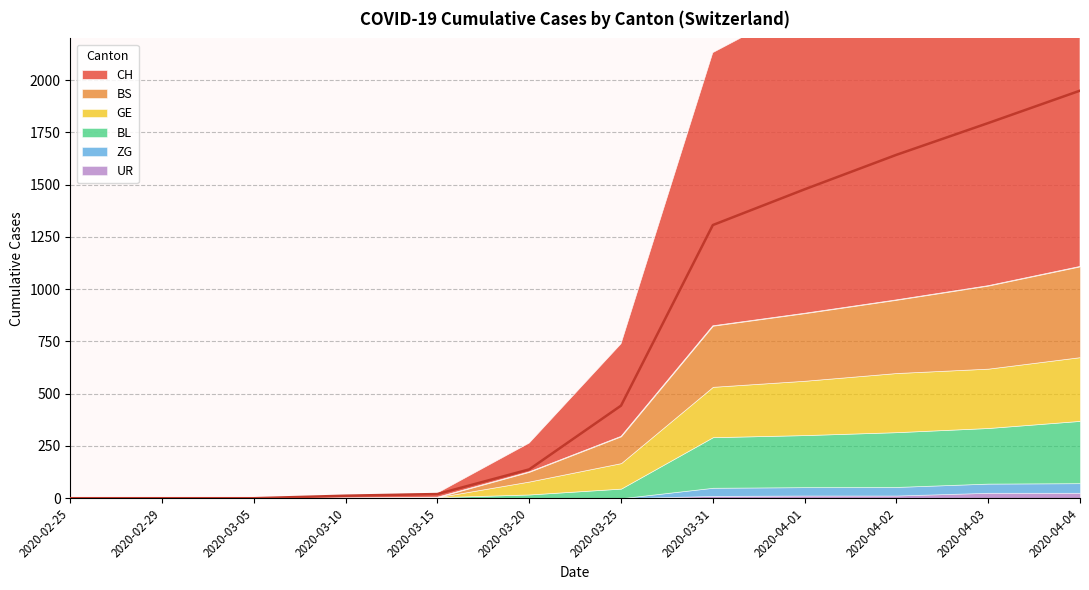

The value of GE at 2020-04-03 is 79. True or false?

False